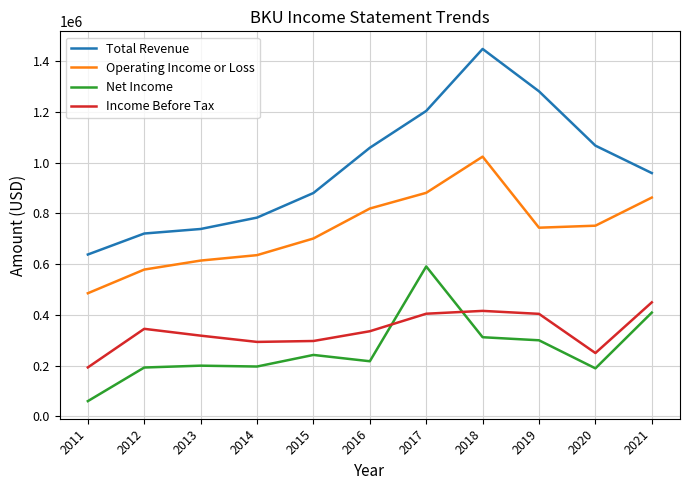

Is the value of Income Before Tax at 2019 greater than the value of Operating Income or Loss at 2013?

No